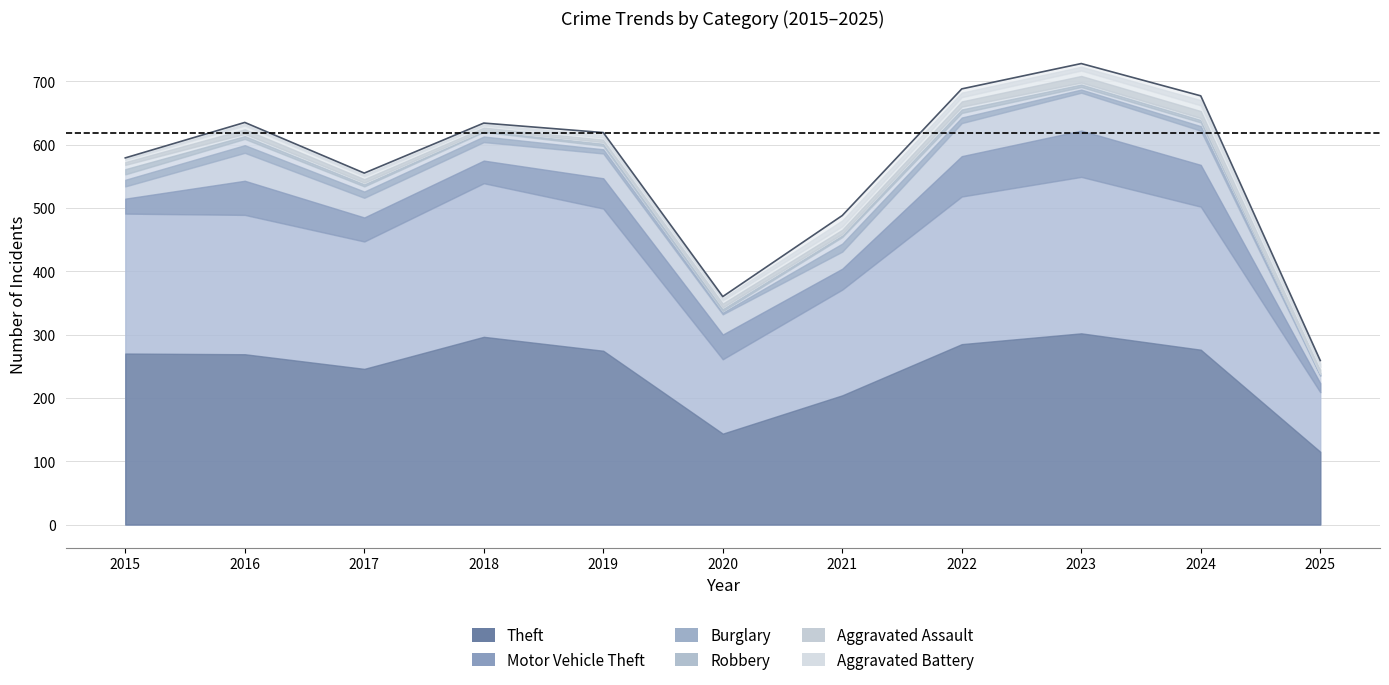

Rank the series by their maximum value, from lowest to highest.

Robbery, Aggravated Battery, Aggravated Assault, Burglary, Motor Vehicle Theft, Theft